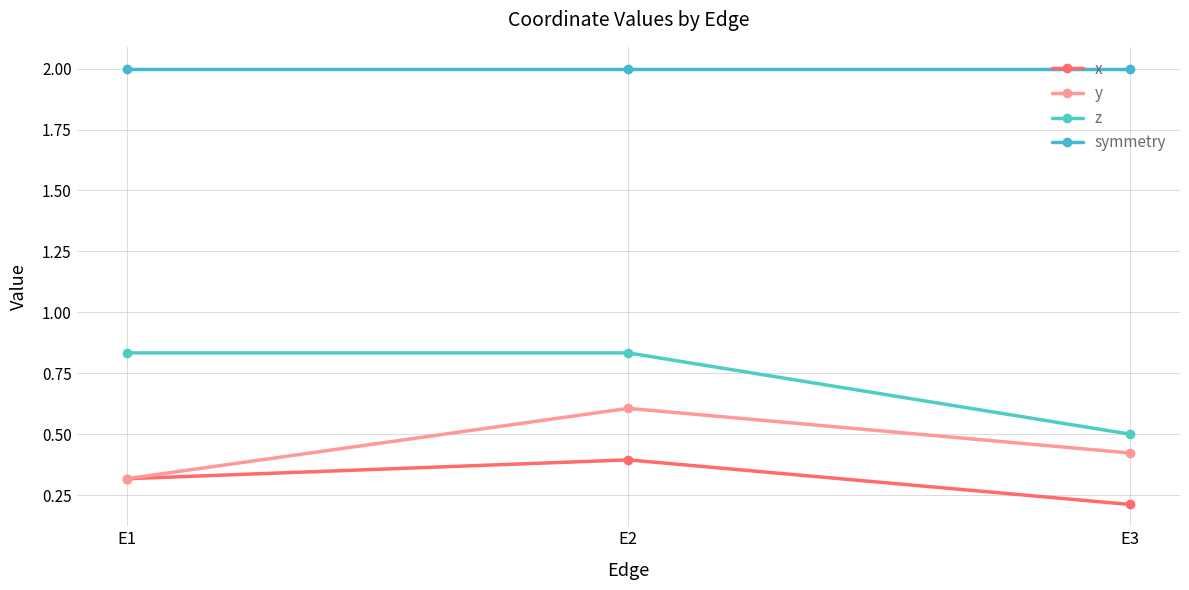

What is the maximum value shown in the chart?

2.0